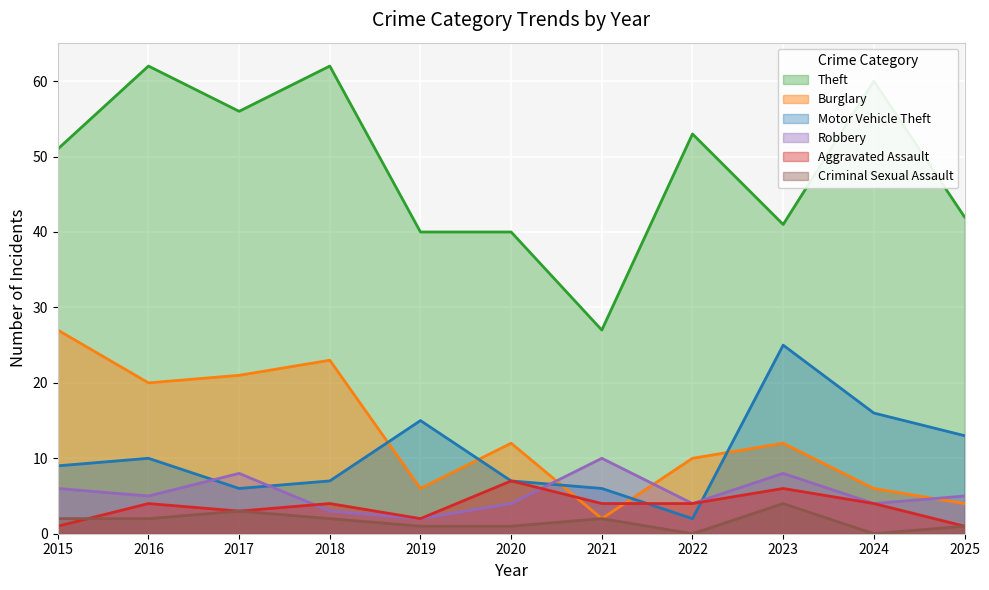

True or false: Theft and Criminal Sexual Assault cross at least once.

False